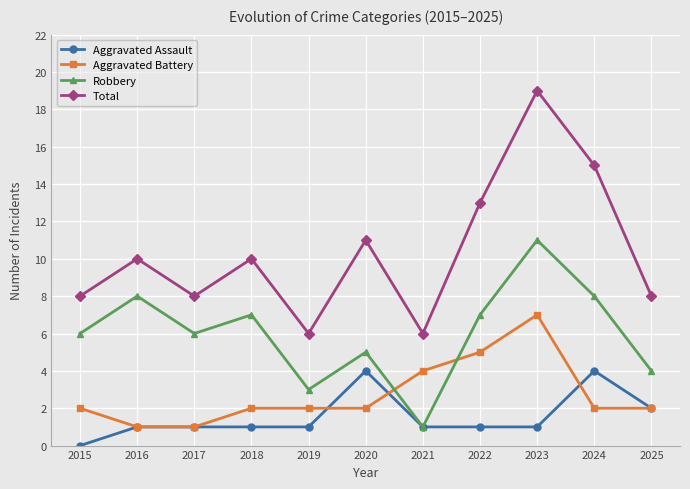

At how many categories does at least one series exceed 5?

11